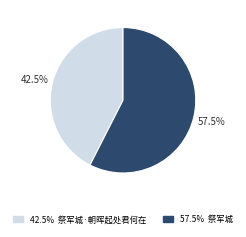

Does any single category account for the majority?

Yes